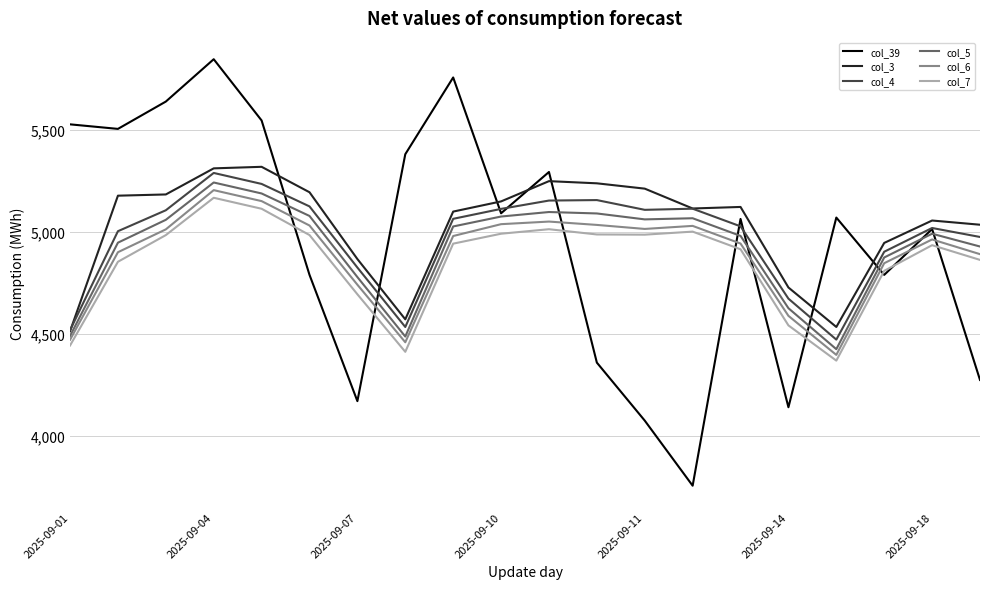

How many intersections are there between col_6 and col_39?

9